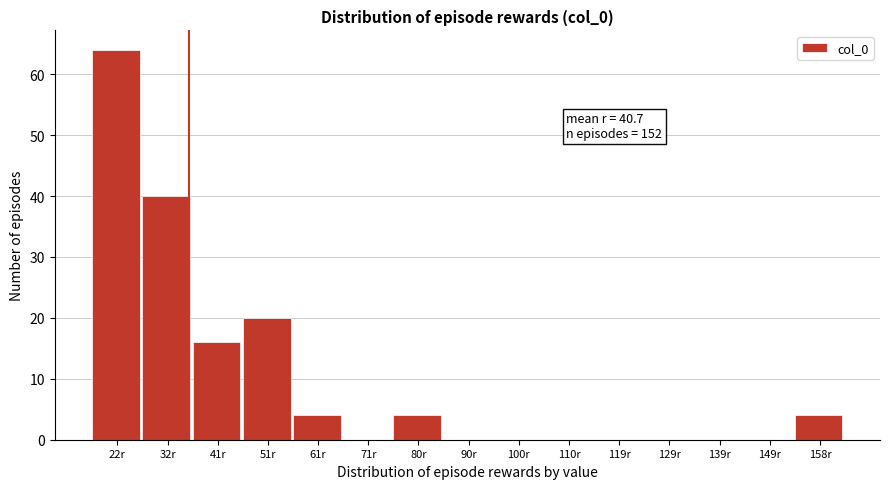

Reading left to right, extract all data points from this chart.

22r=64	32r=40	41r=16	51r=20	61r=4	71r=0	80r=4	90r=0	100r=0	110r=0	119r=0	129r=0	139r=0	149r=0	158r=4